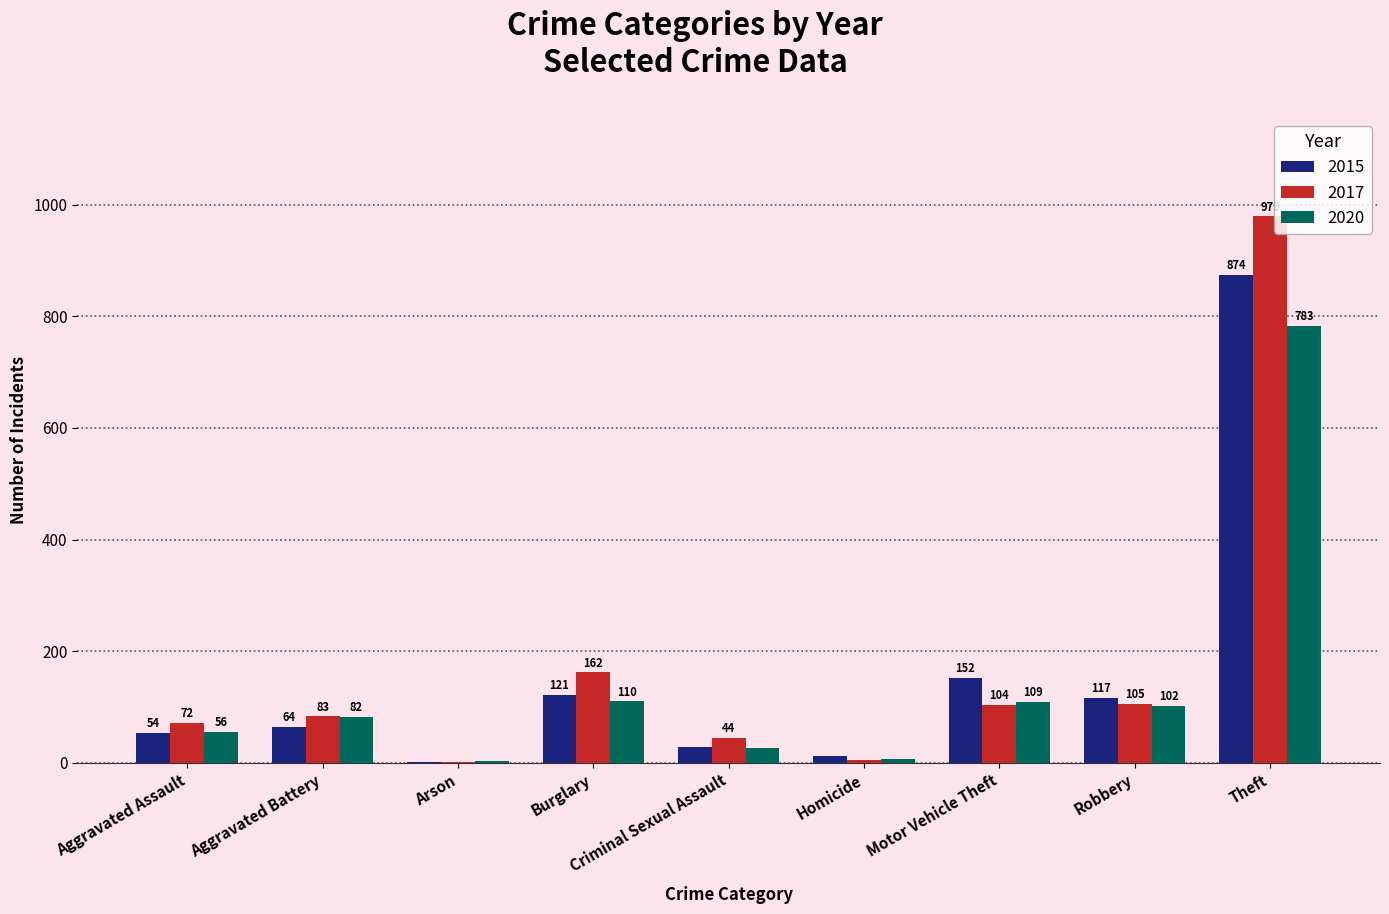

What is the difference between the 2017 values at Burglary and Homicide?

157